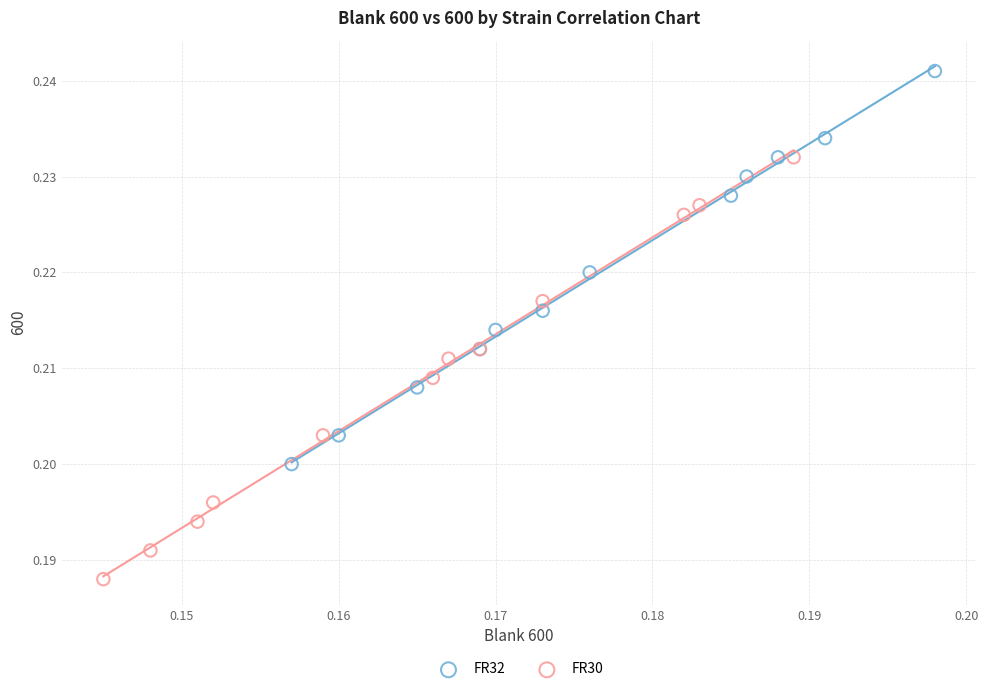

Which series contains the highest Y value?

FR32